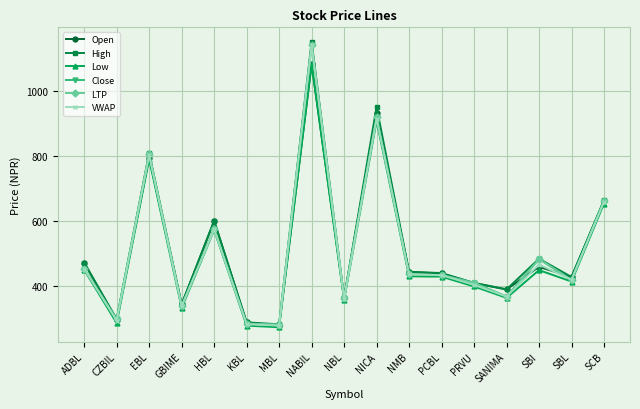

What is the sum of the High values at SBI and HBL?

1086.0